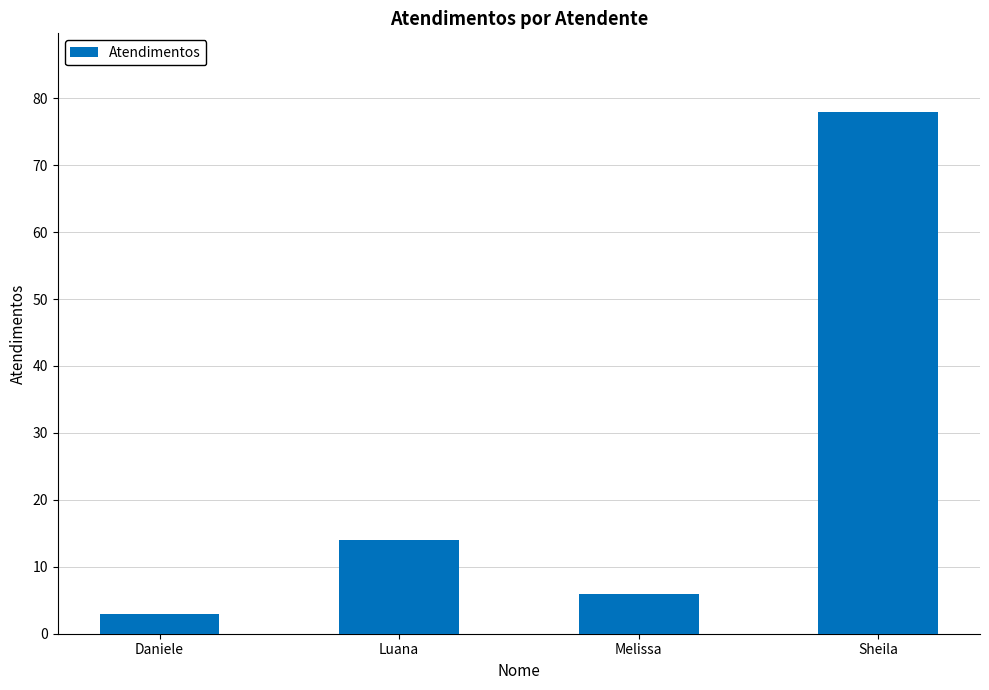

What is the change in value from Daniele to Sheila?

+75